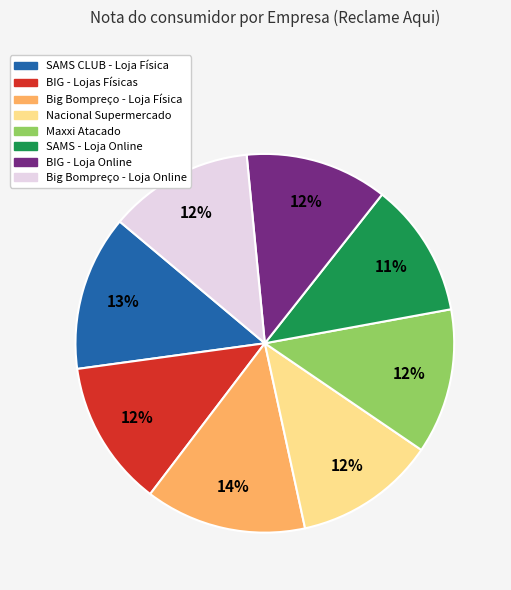

To the nearest percent, what is the average slice percentage?

12%